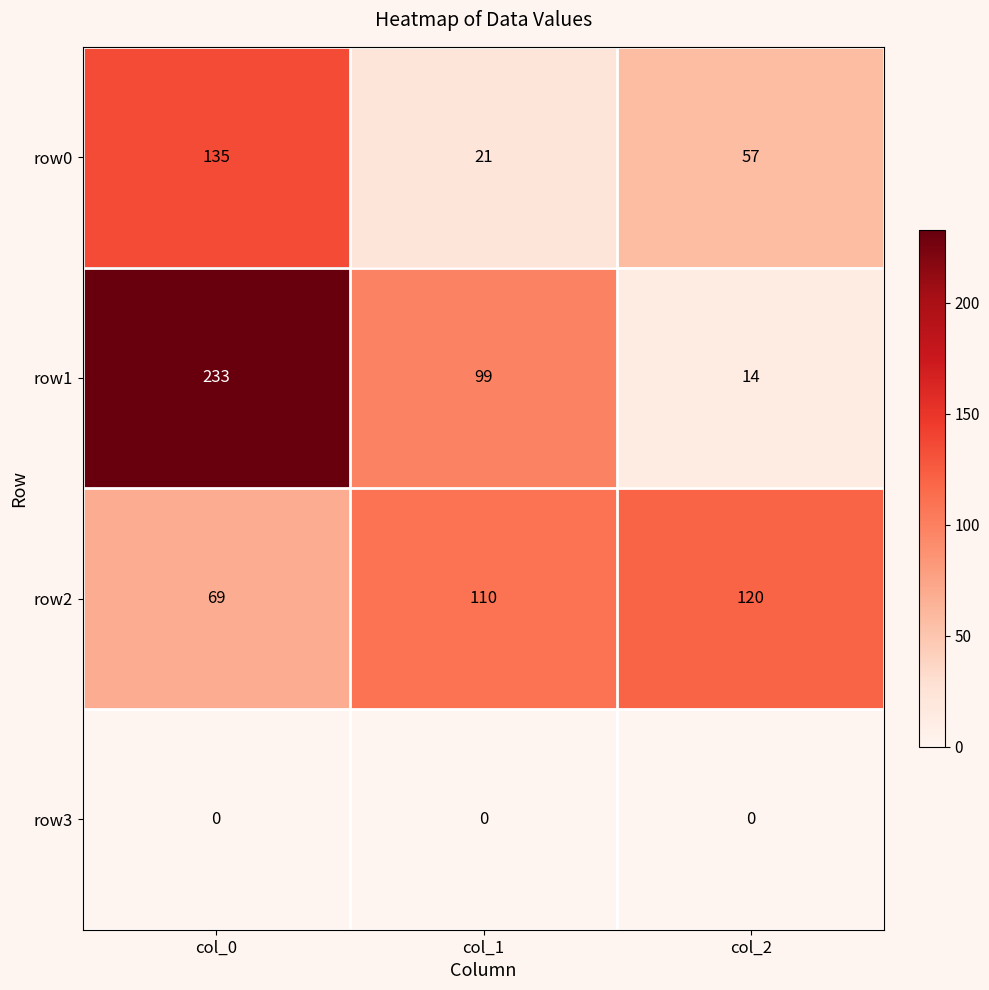

What is the difference between the highest and lowest values at col_2?

120